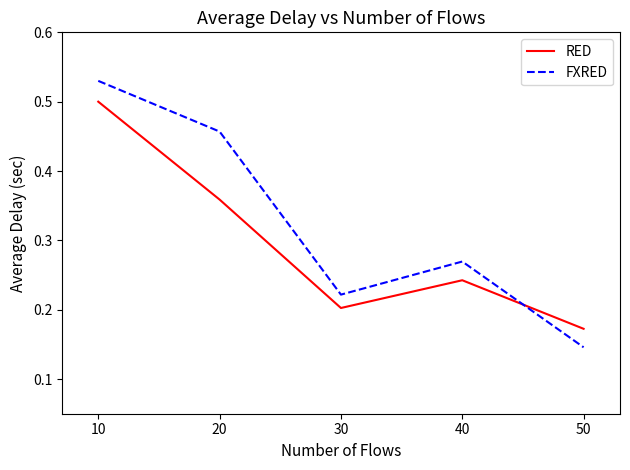

At which category does FXRED reach its first local peak?

40